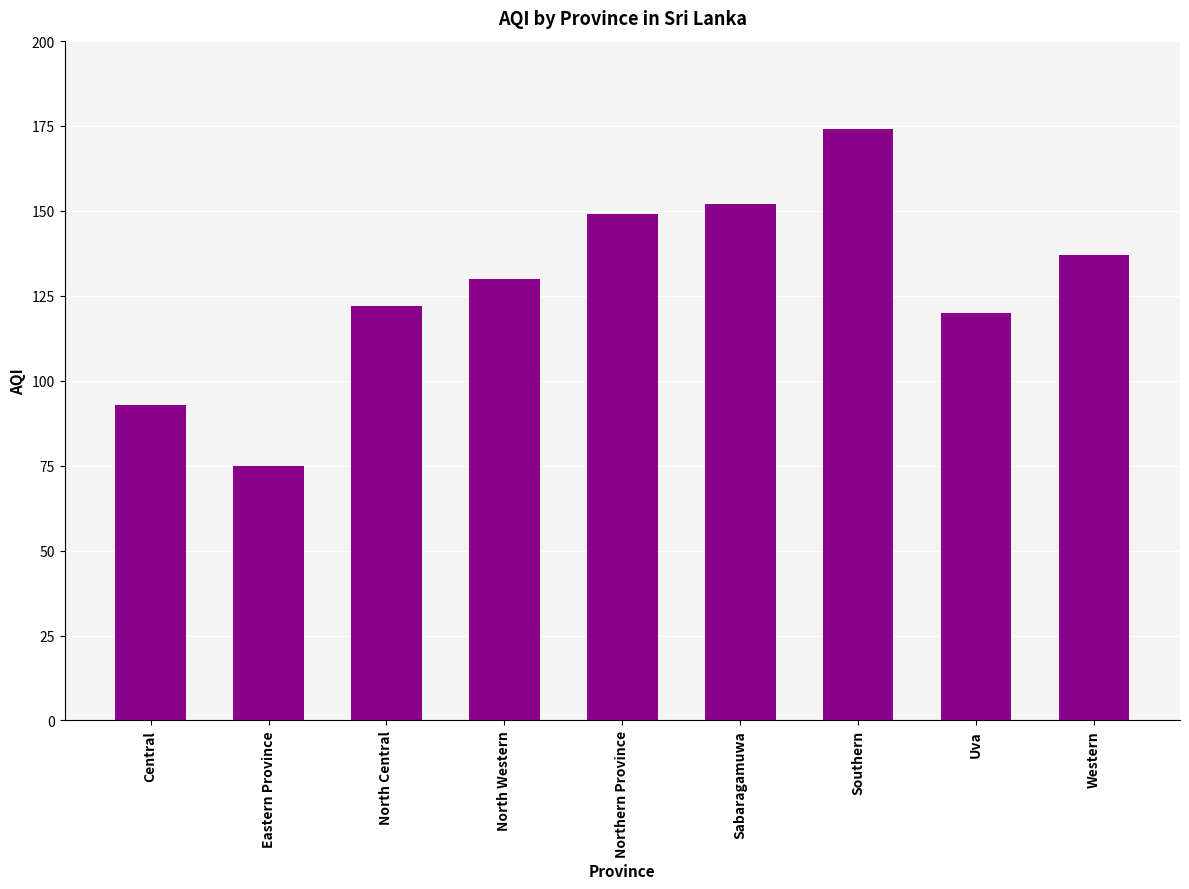

What is the greatest value displayed?

174